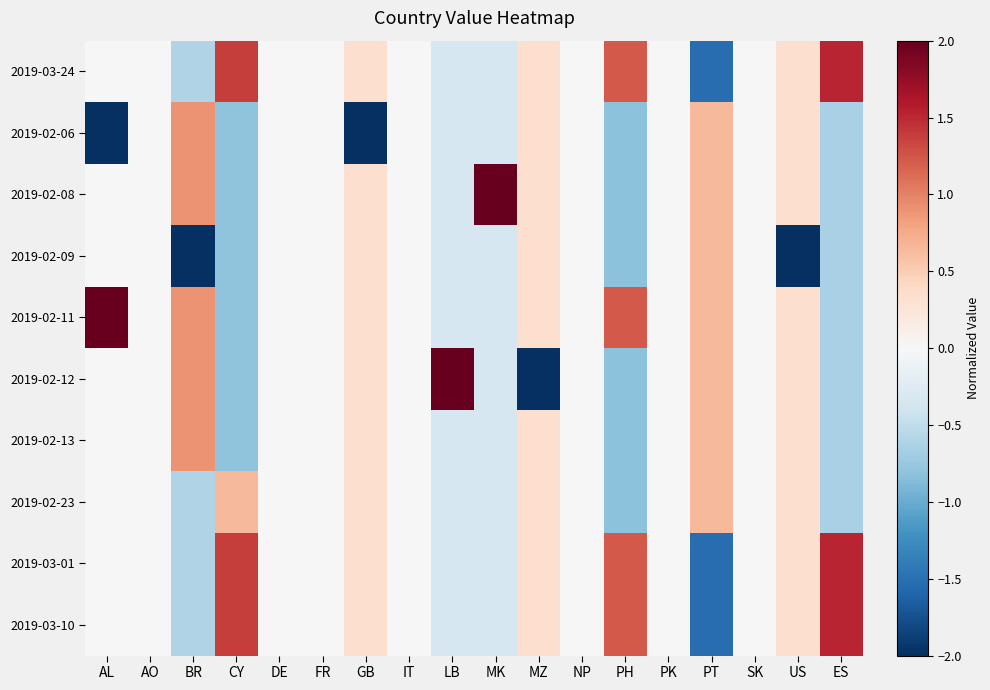

Rank the series at ES from highest to lowest value.

2019-03-24, 2019-03-01, 2019-03-10, 2019-02-06, 2019-02-08, 2019-02-09, 2019-02-11, 2019-02-12, 2019-02-13, 2019-02-23